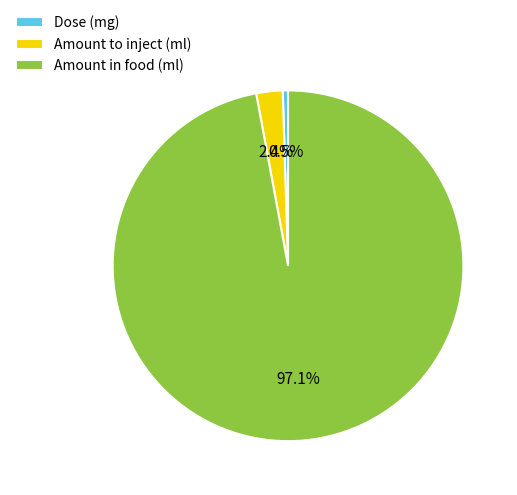

Combined, do Amount to inject (ml) and Amount in food (ml) account for over 50%?

Yes